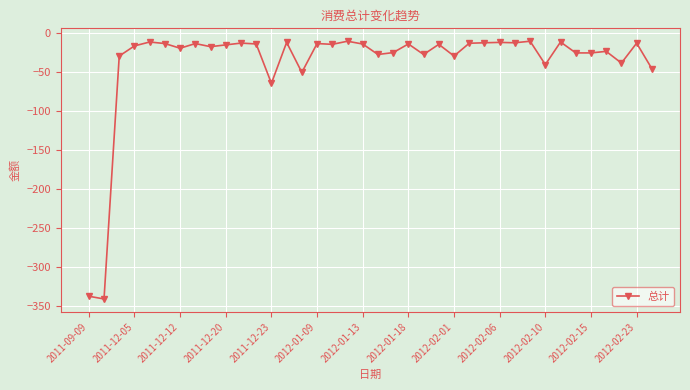

What is the smallest value displayed?

-341.5